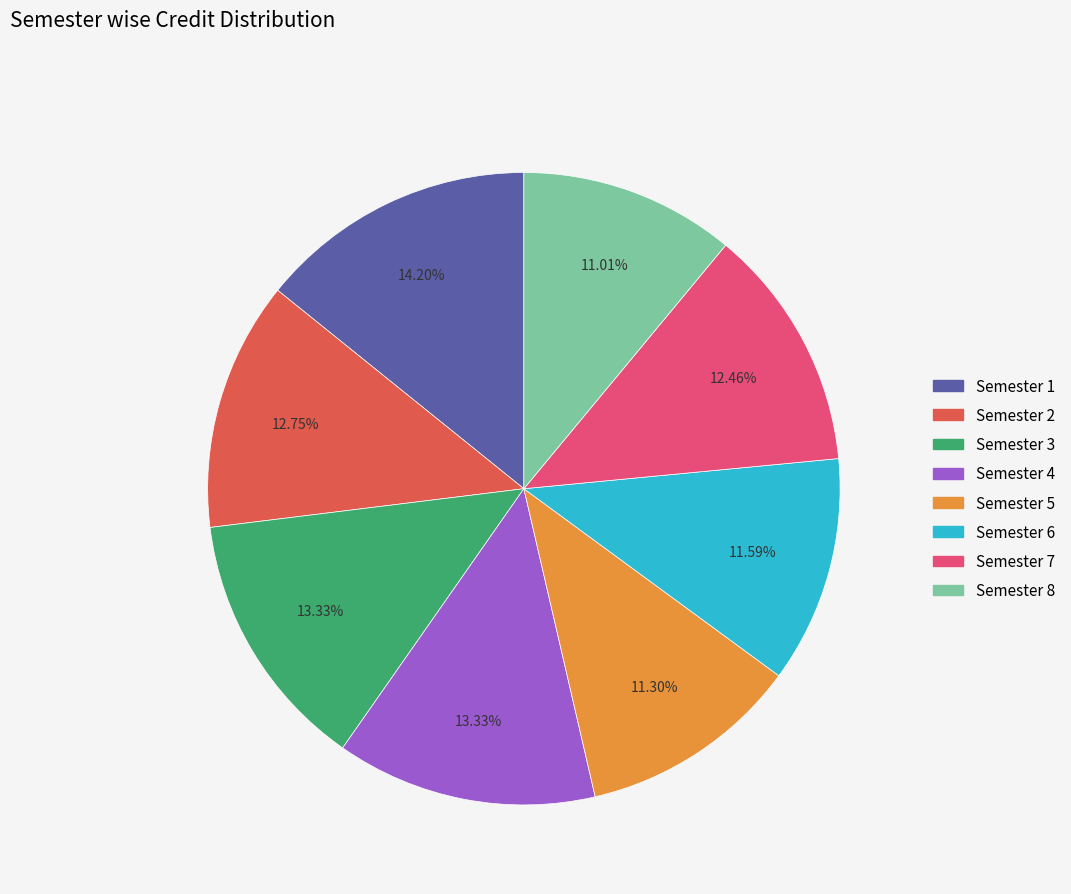

Does Semester 5 account for over 50% of the chart?

No